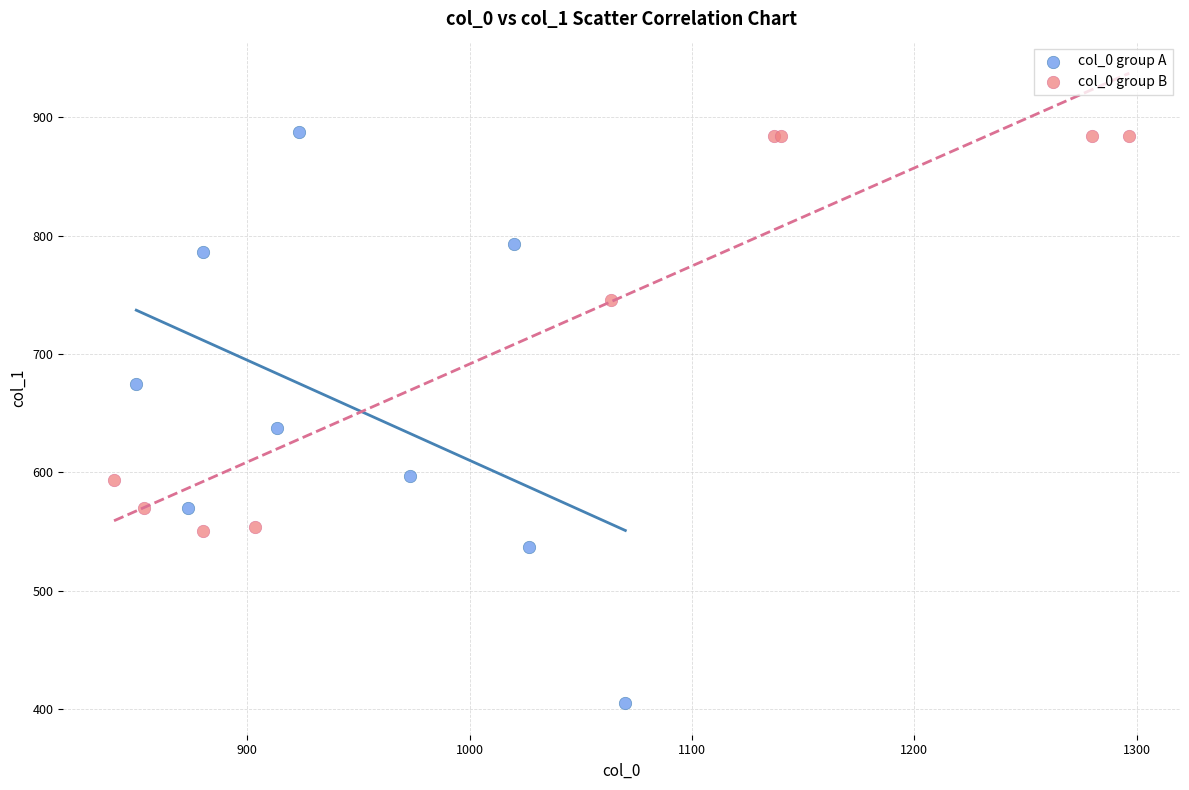

Which series has the widest spread of Y values?

col_0 group A